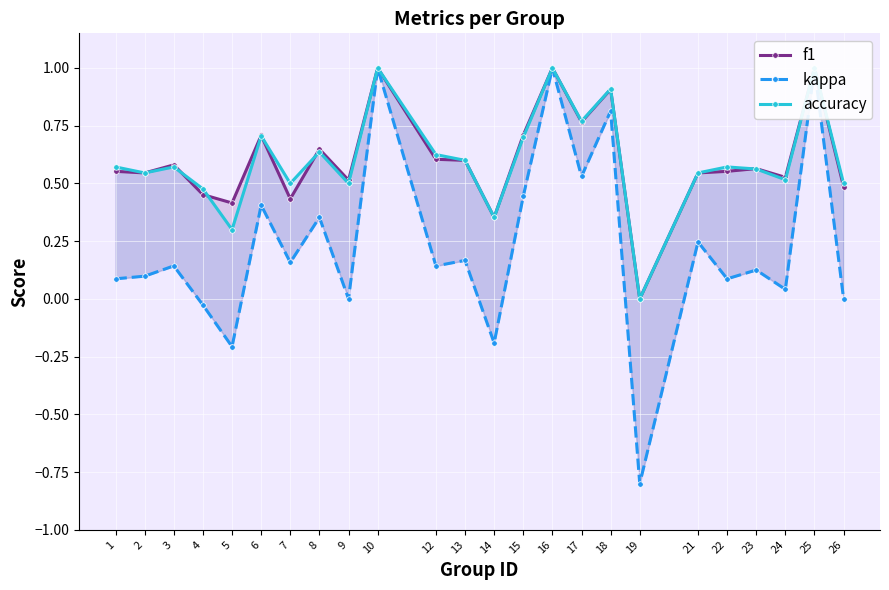

How many values in accuracy are above zero?

23